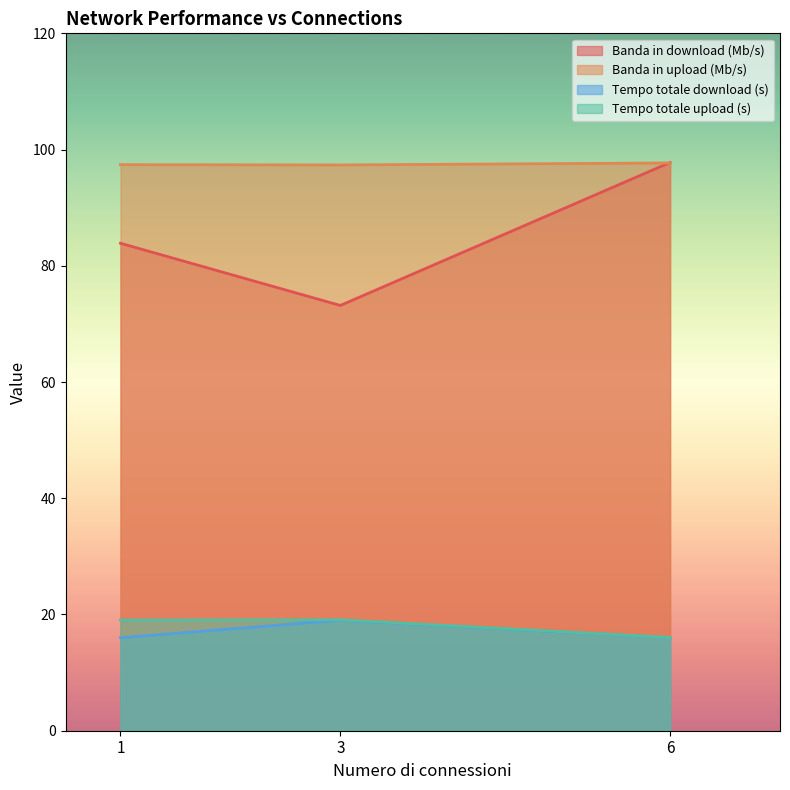

What value does the Banda in download (Mb/s) series have at 1?

83.9